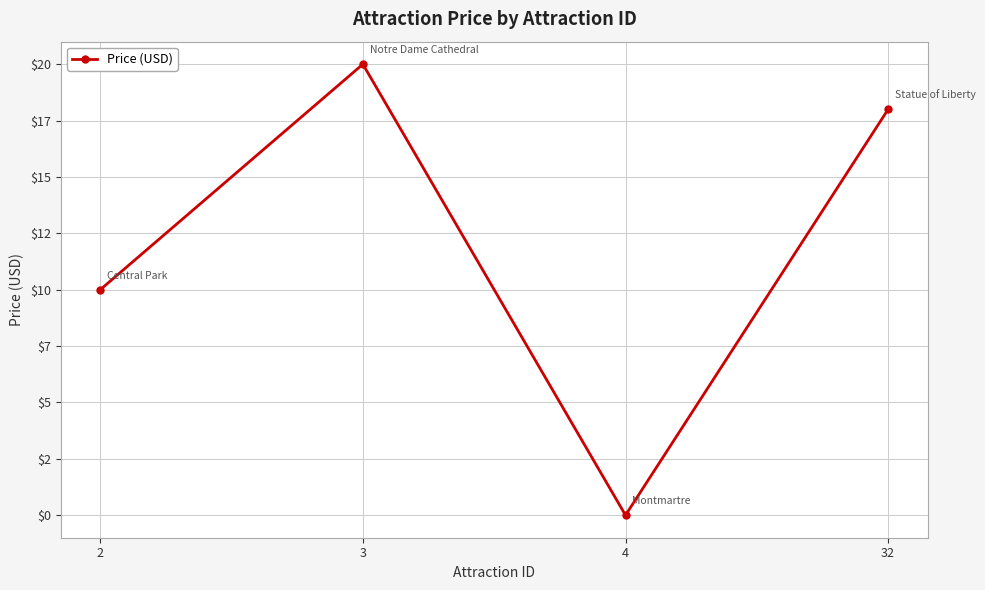

List the labels in order of value, largest first.

3, 32, 2, 4